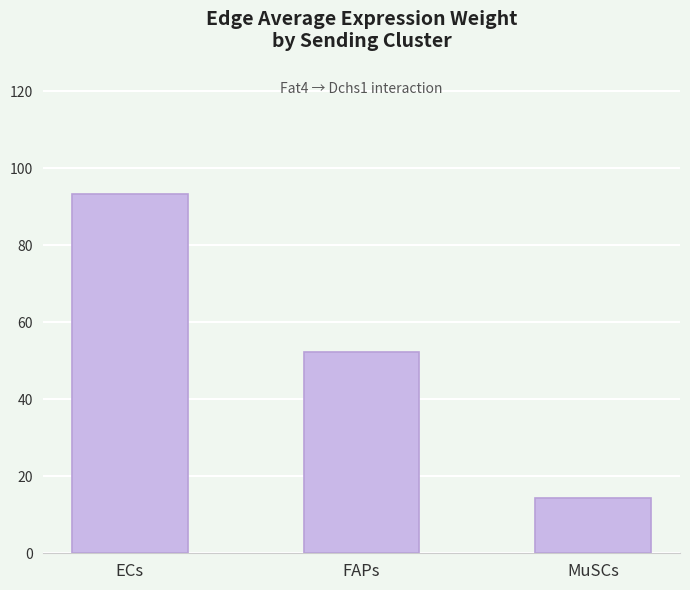

What is the change in value from FAPs to MuSCs?

-37.9